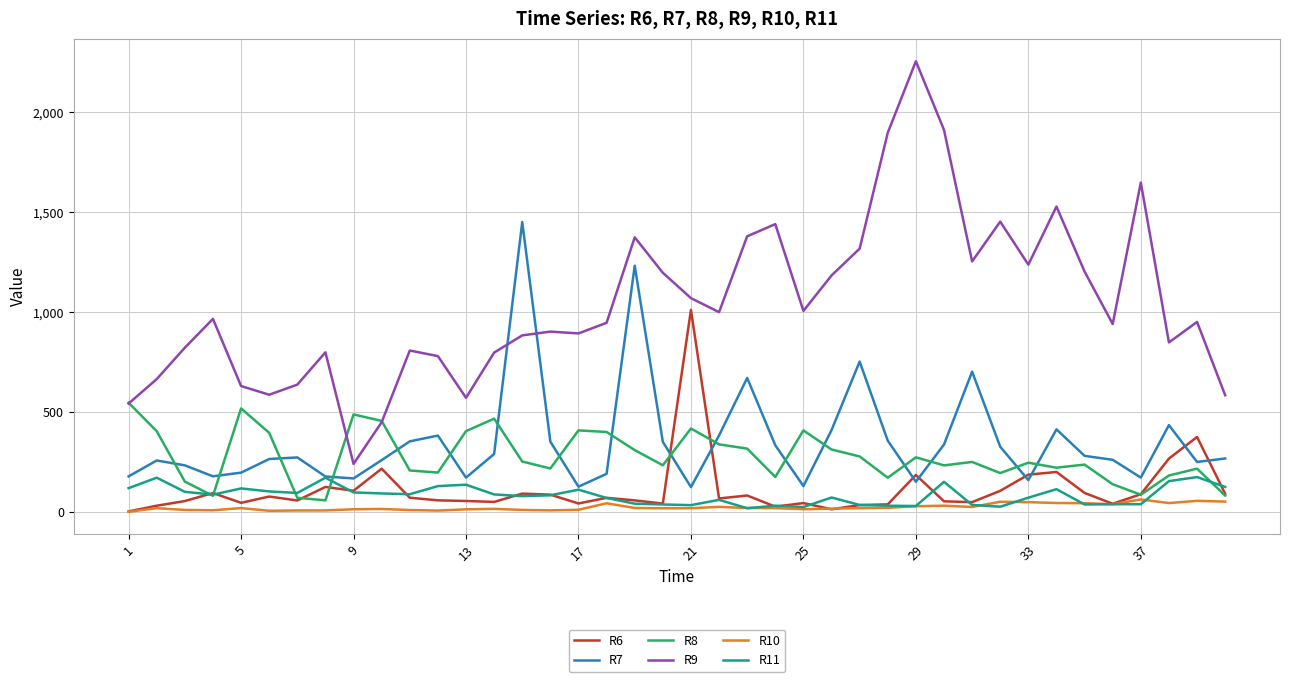

Which series has the largest range (max minus min)?

R9